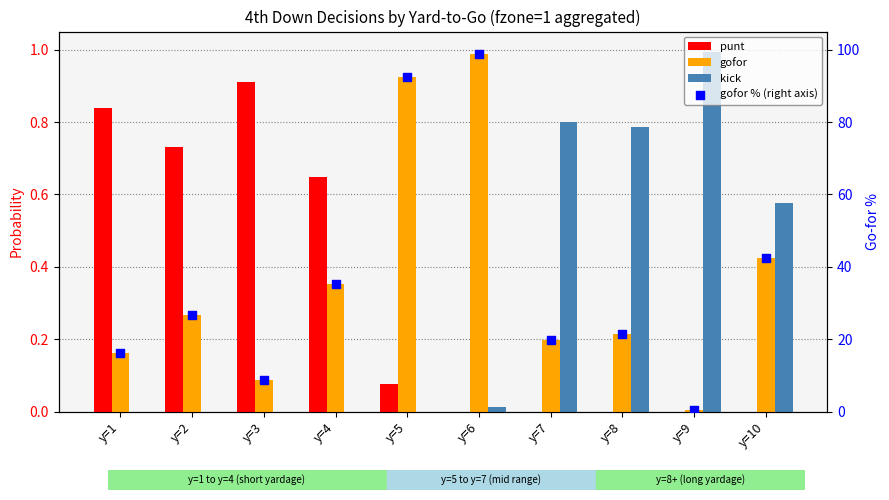

What is the total value across all series at y=10?

43.5